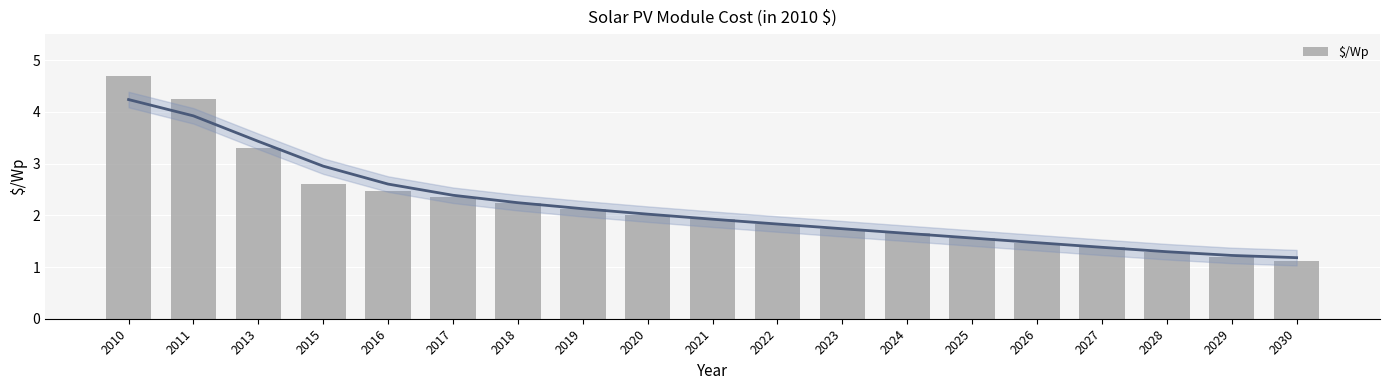

Rank the categories by value from lowest to highest.

2030, 2029, 2028, 2027, 2026, 2025, 2024, 2023, 2022, 2021, 2020, 2019, 2018, 2017, 2016, 2015, 2013, 2011, 2010